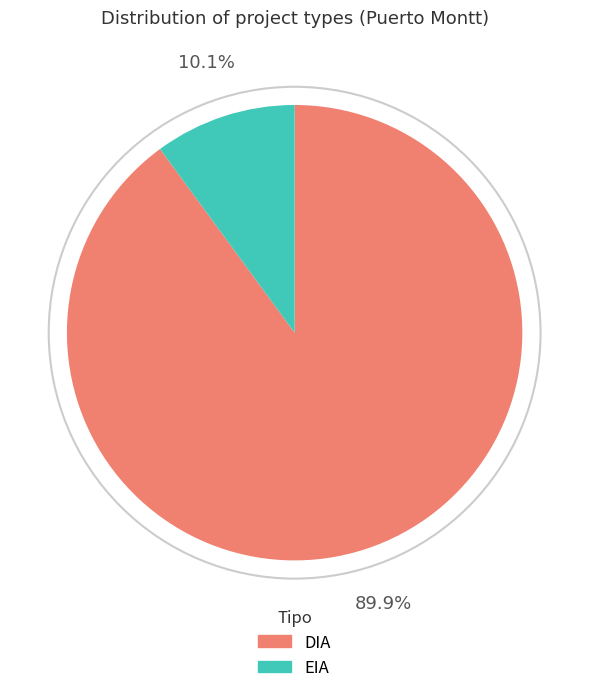

To the nearest percent, what is the average slice percentage?

50%